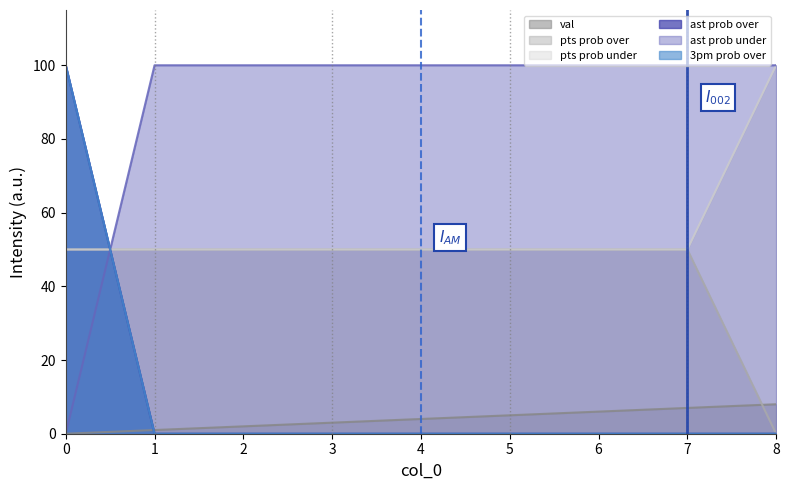

At which category does the chart reach its peak across all series?

8